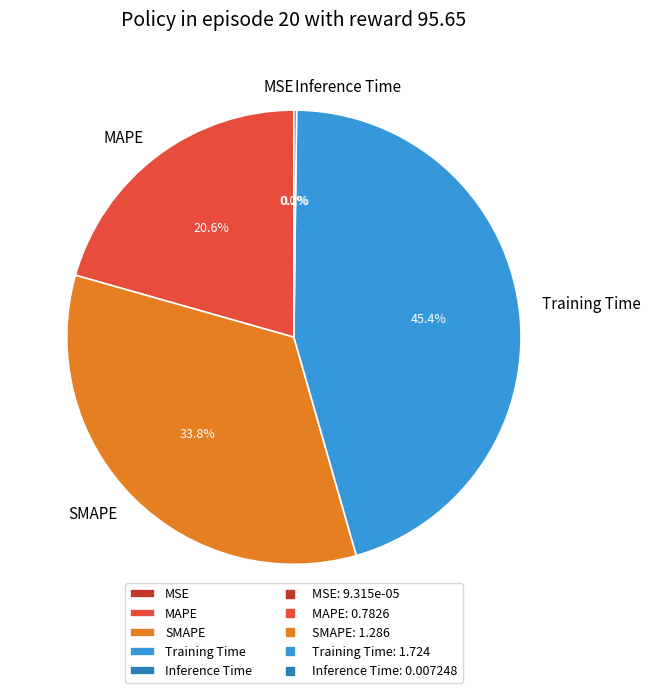

To the nearest percent, what percentage of the pie is Training Time?

45%